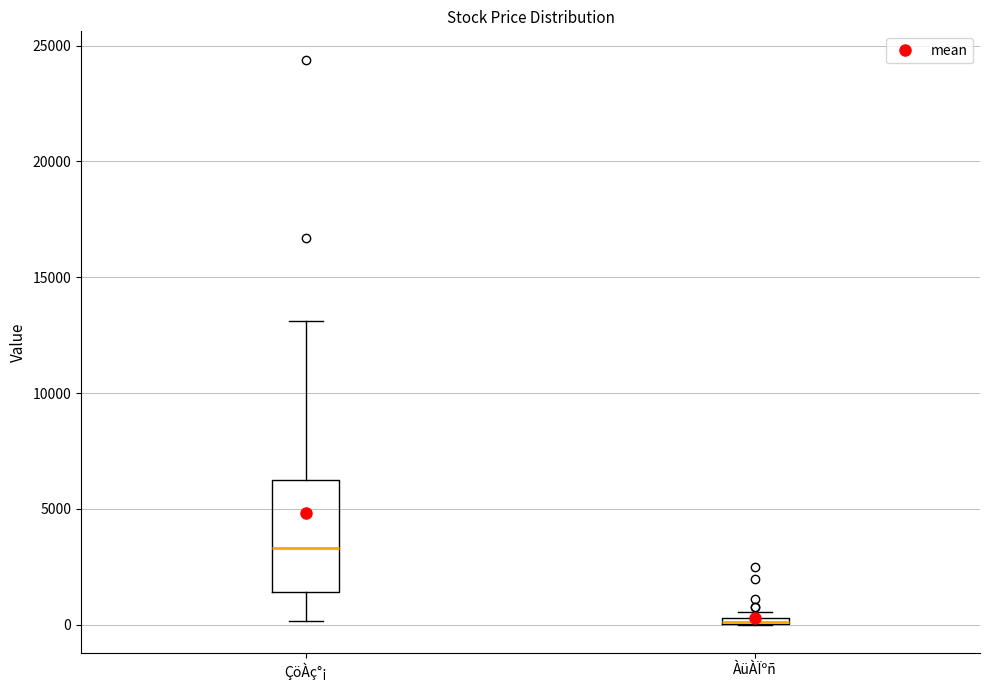

Which box is the tallest, from its lower edge to its upper edge?

ÇöÀç°¡